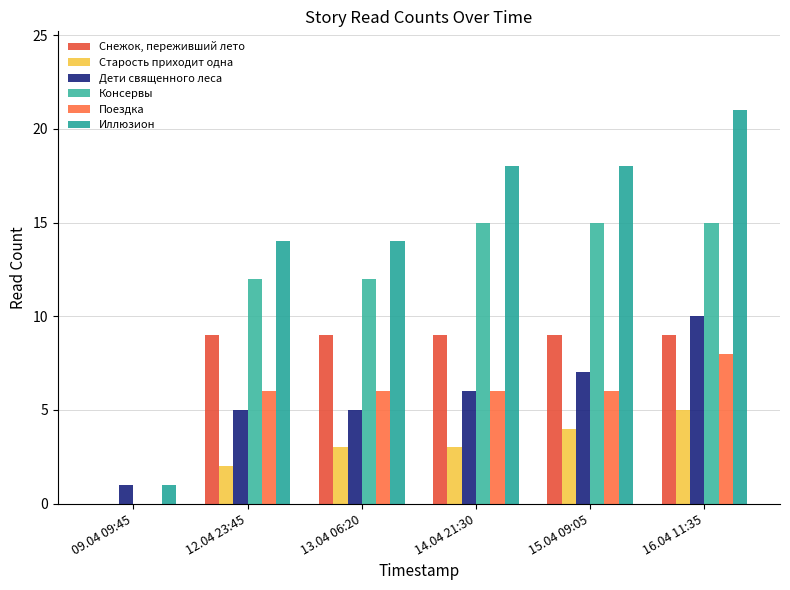

At which label does Снежок, переживший лето reach its peak?

12.04 23:45